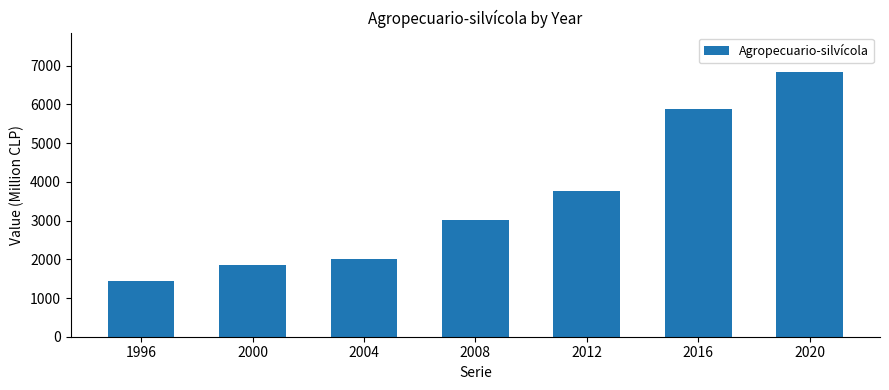

Which label corresponds to the largest value in the chart?

2020